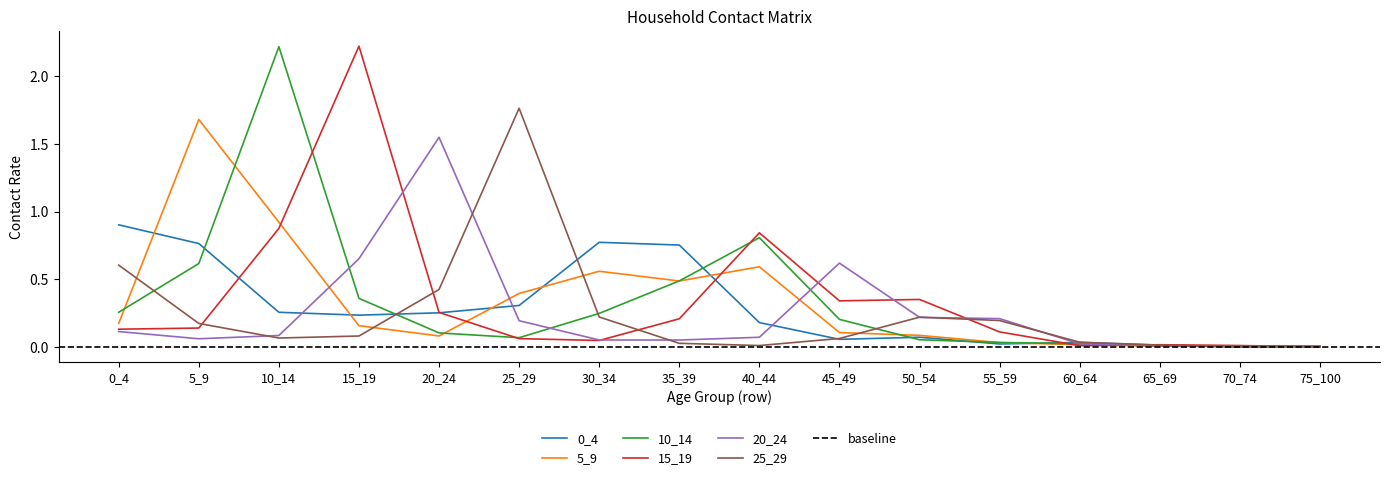

True or false: 20_24 has more than 2 interior local peaks.

False